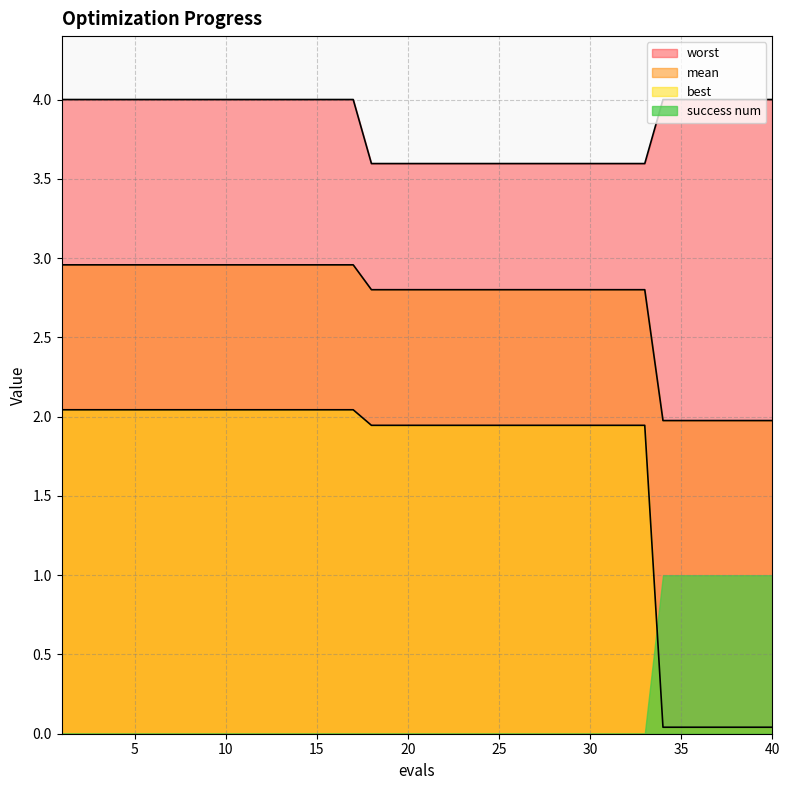

What is the difference between the second highest and second lowest values in the worst series?

0.4